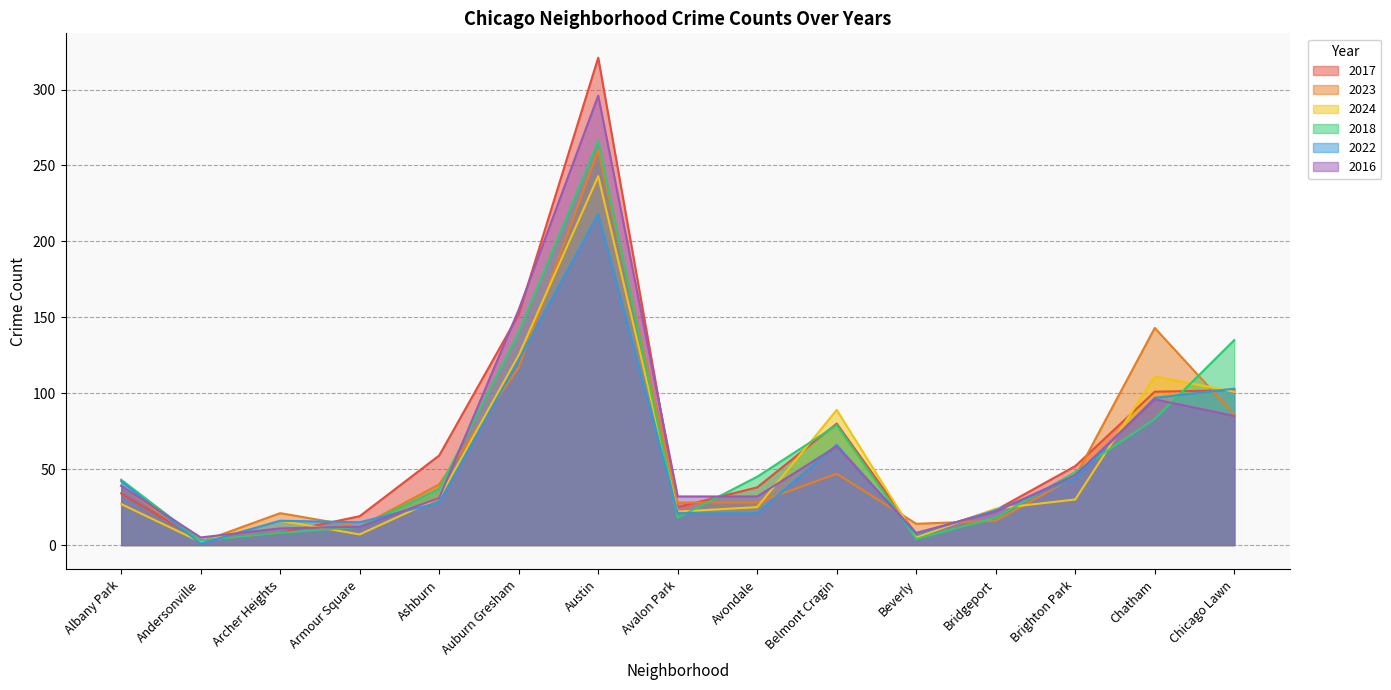

Which has a higher value, Ashburn or Andersonville?

Ashburn